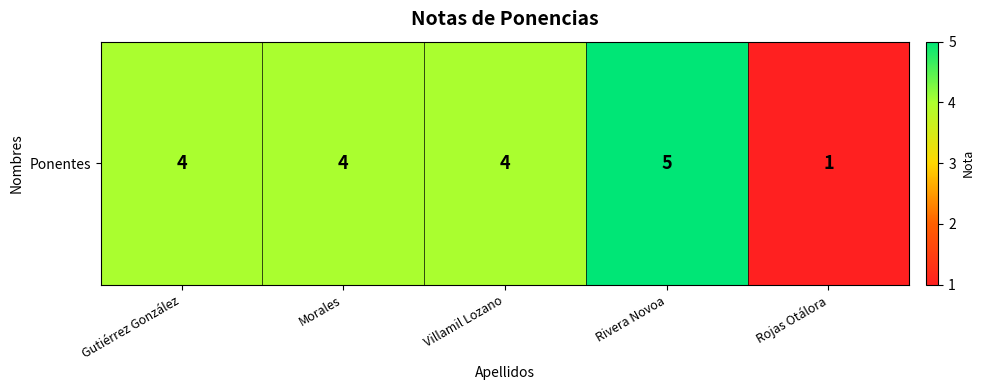

Which label corresponds to the largest value in the chart?

Rivera Novoa